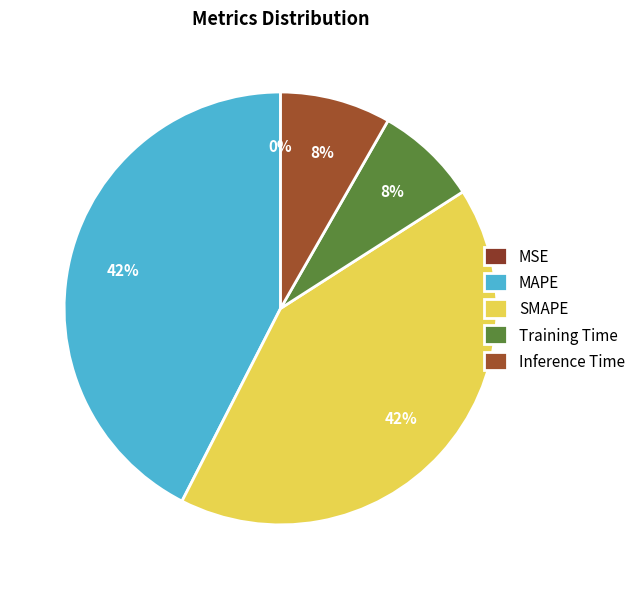

How much of the chart is everything except MAPE?

57.5%